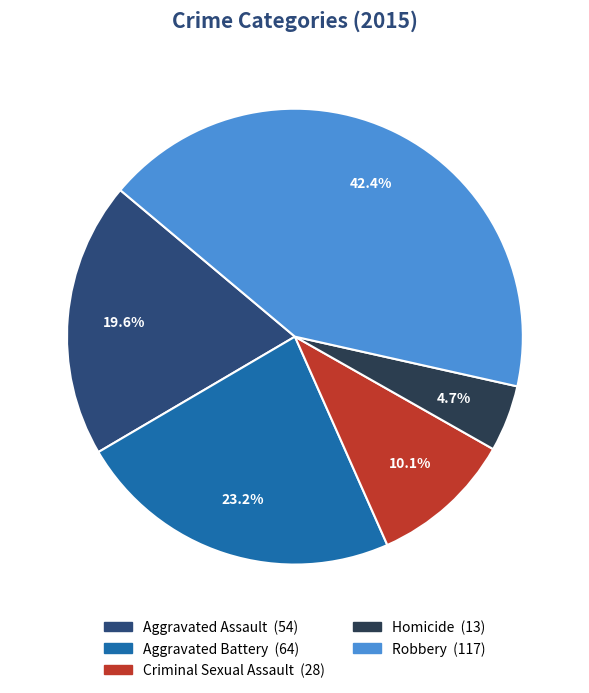

Which slice is the smallest?

Homicide